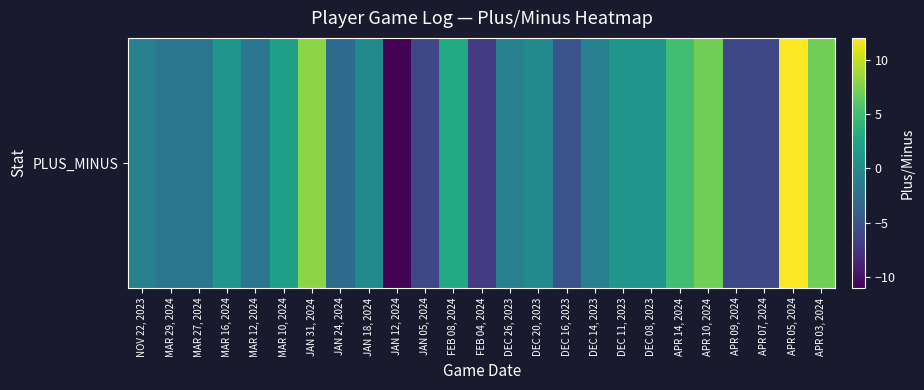

How many values are below zero?

13